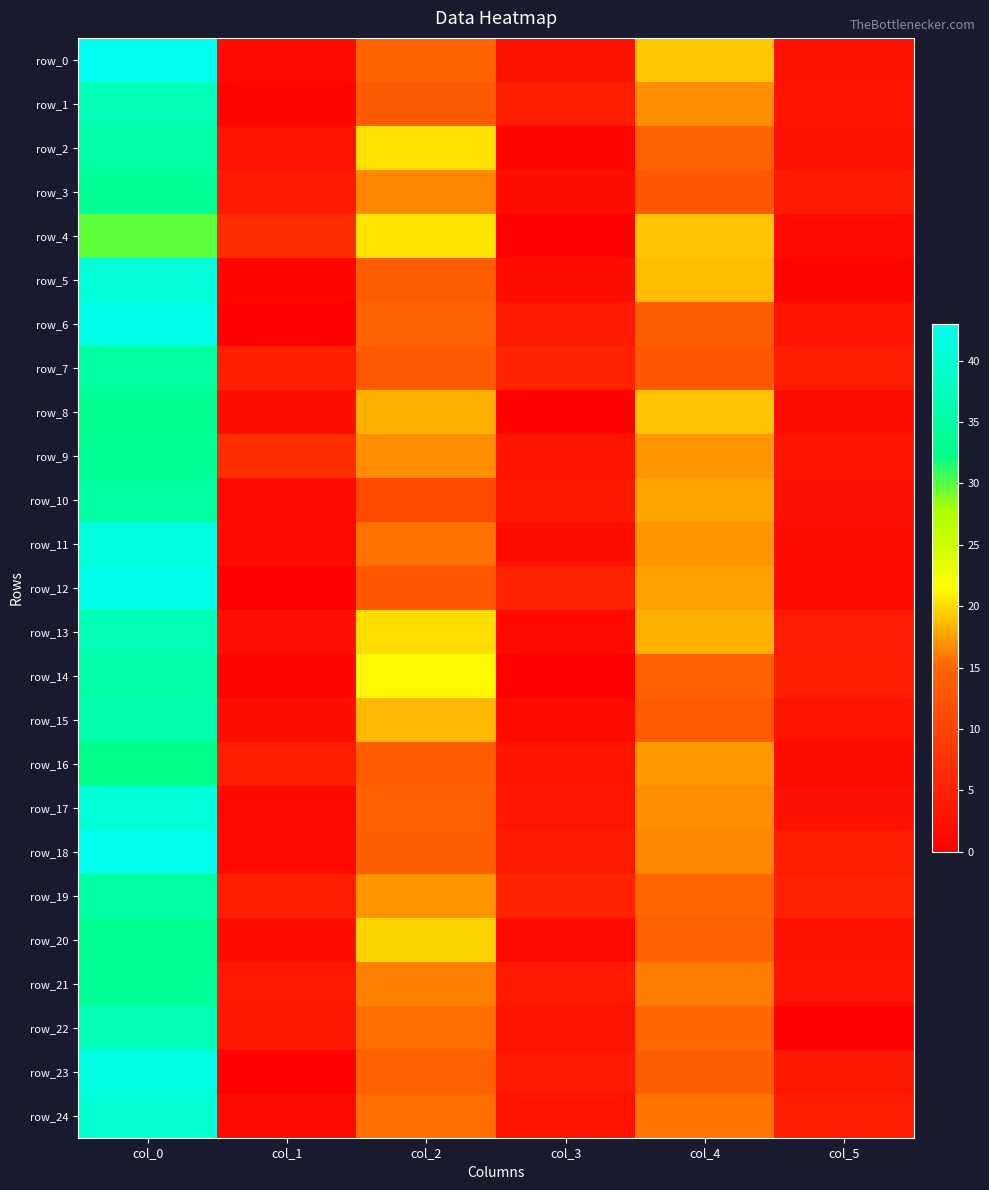

Which series has the largest total across all categories?

row_0